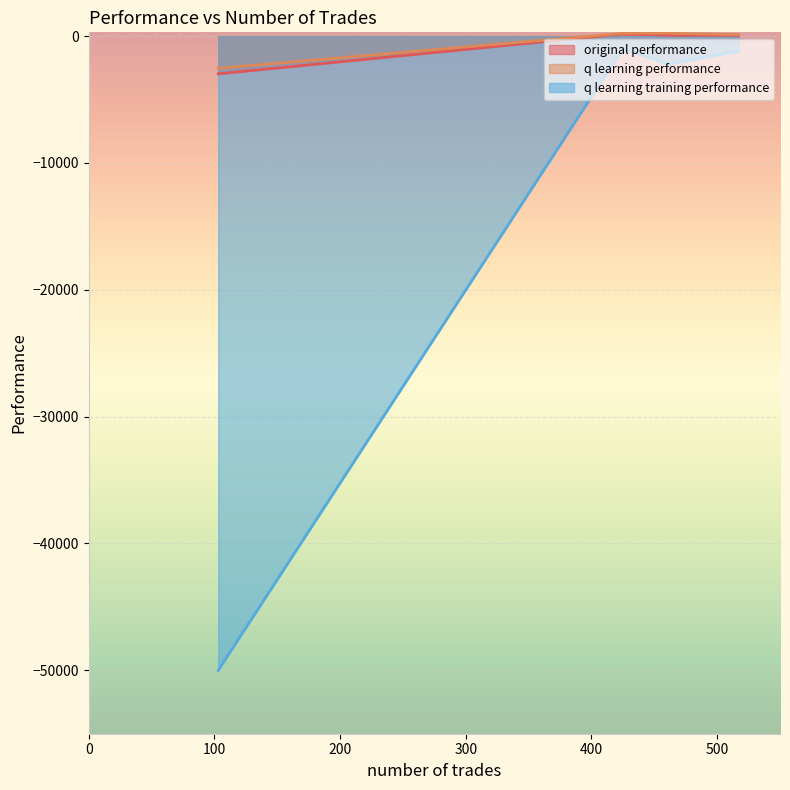

Is the value of q learning training performance at 517 greater than the value of original performance at 461?

No